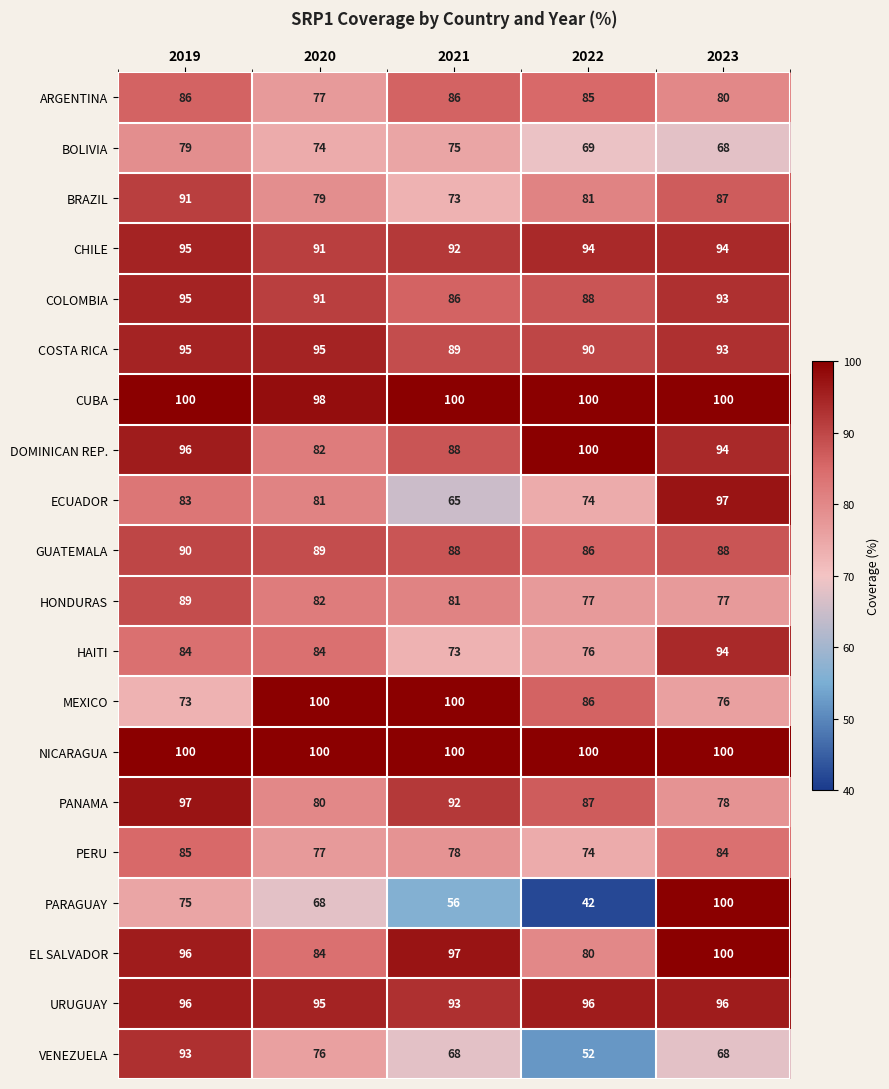

How many categories are shown in the chart?

5